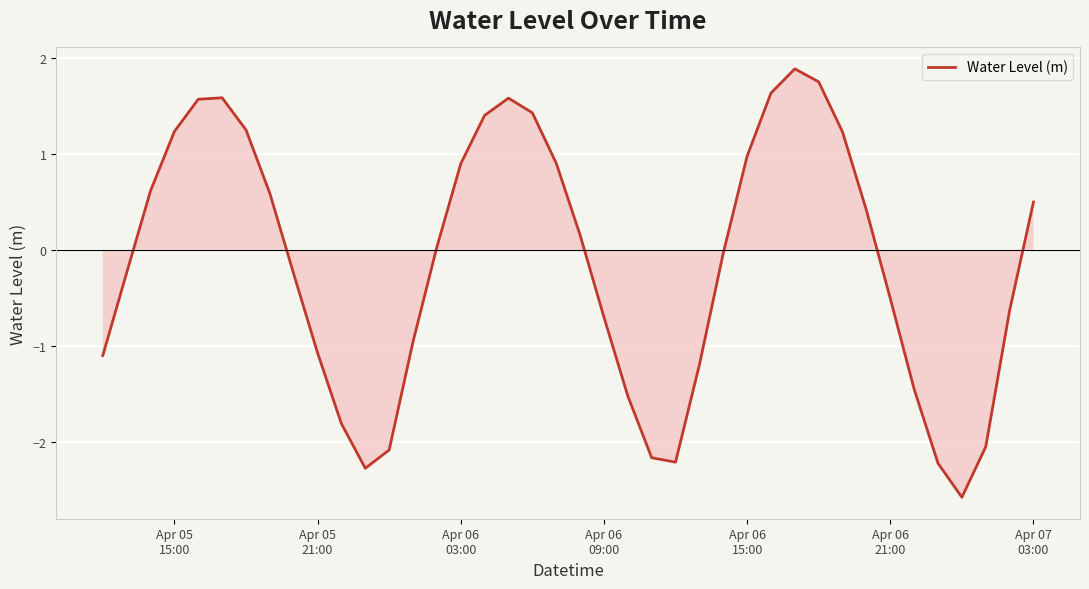

What is the greatest value displayed?

1.9